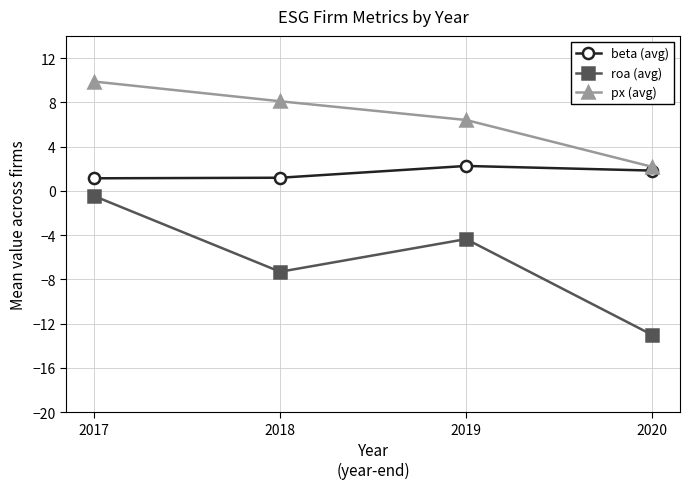

True or false: px (avg) has more than 0 points higher than both neighbors.

False